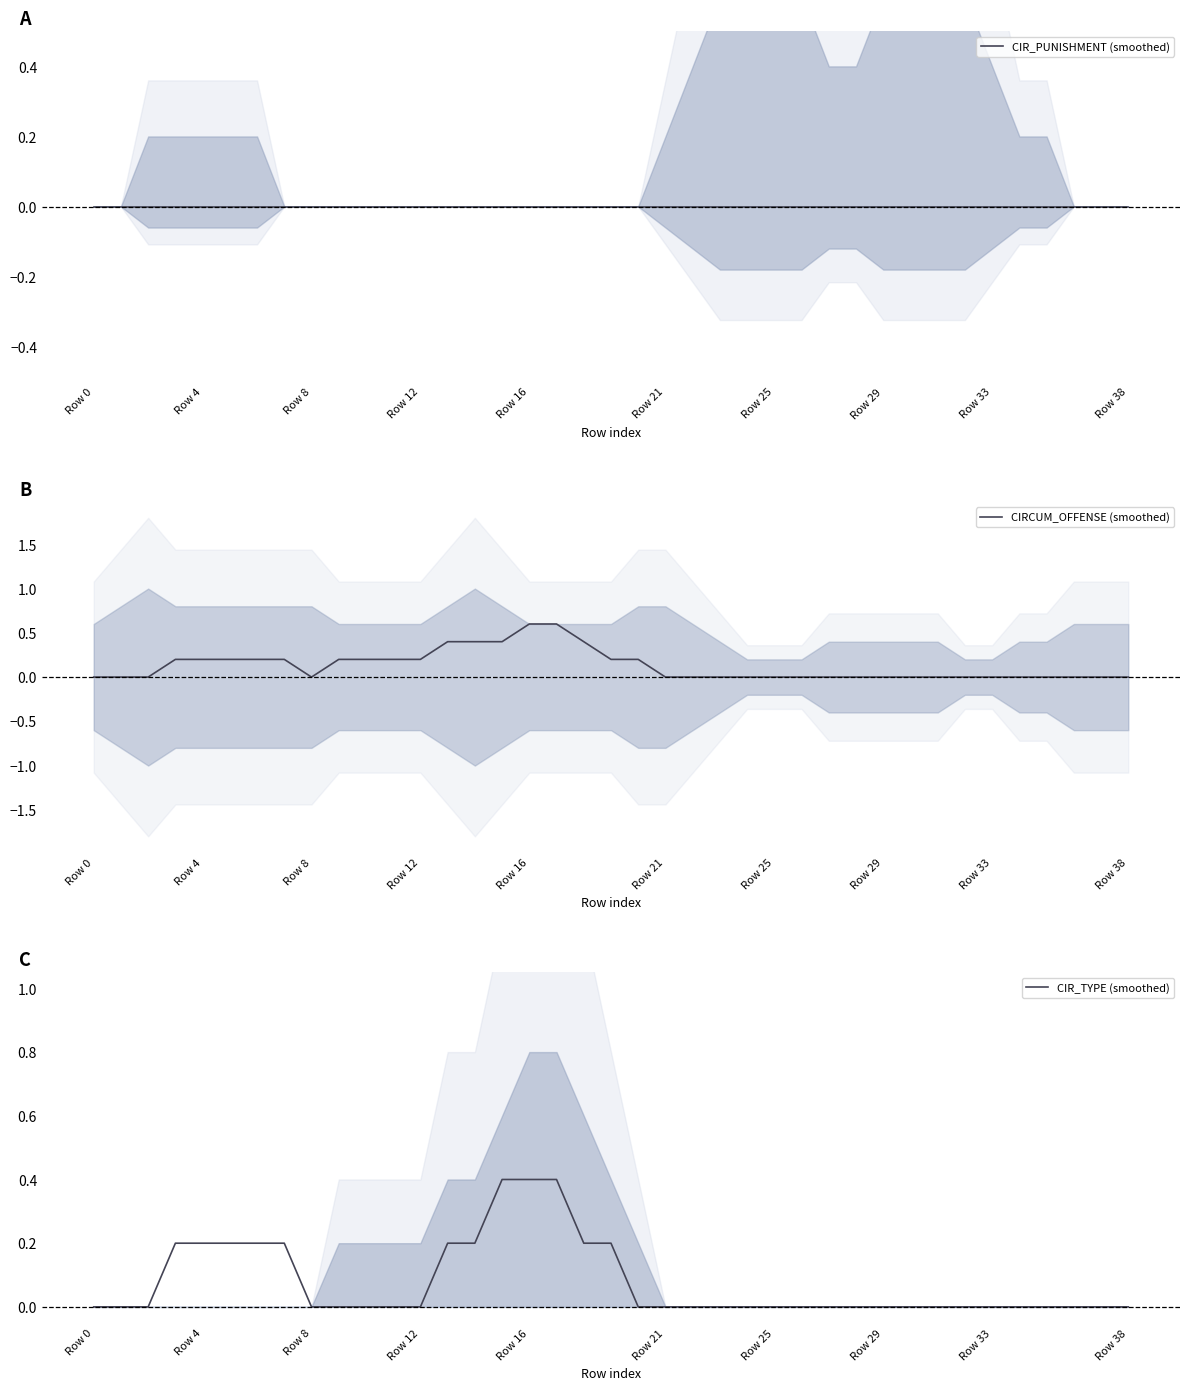

True or false: CIR_PUNISHMENT (smoothed) and CIR_TYPE (smoothed) intersect in this chart.

False